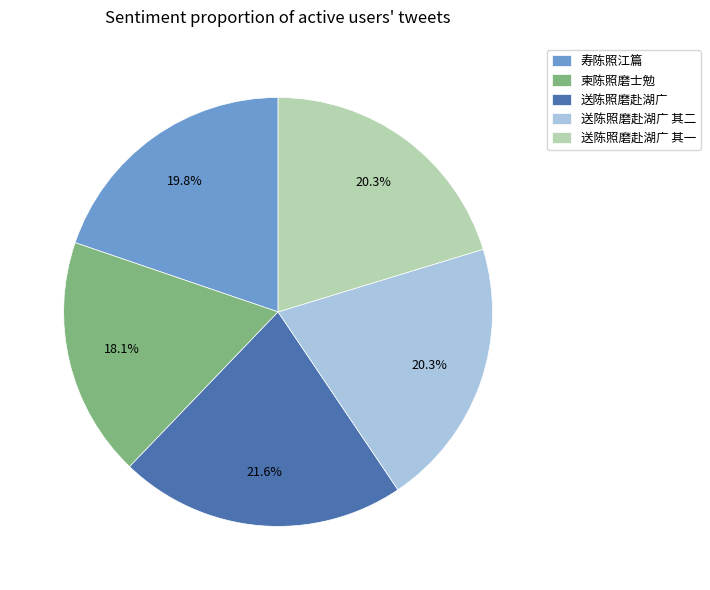

Count the number of slices in the pie.

5